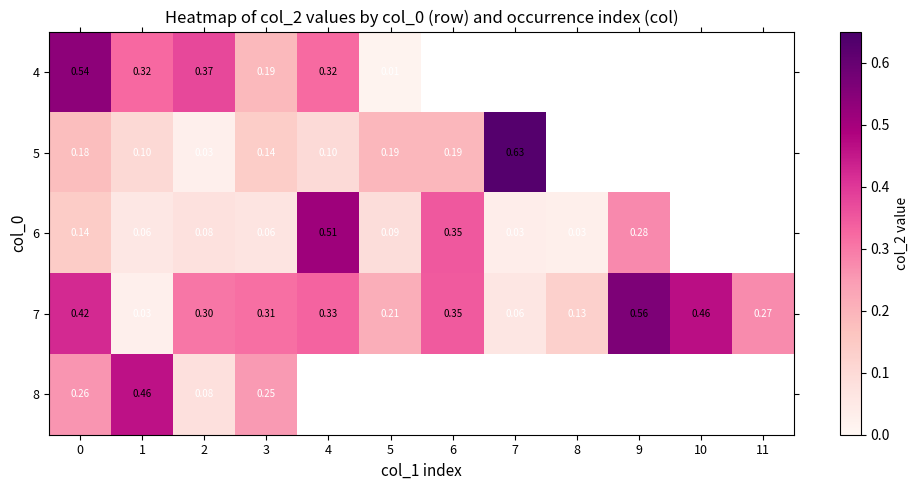

Is the value of 7 at 3 greater than the value of 6 at 9?

Yes